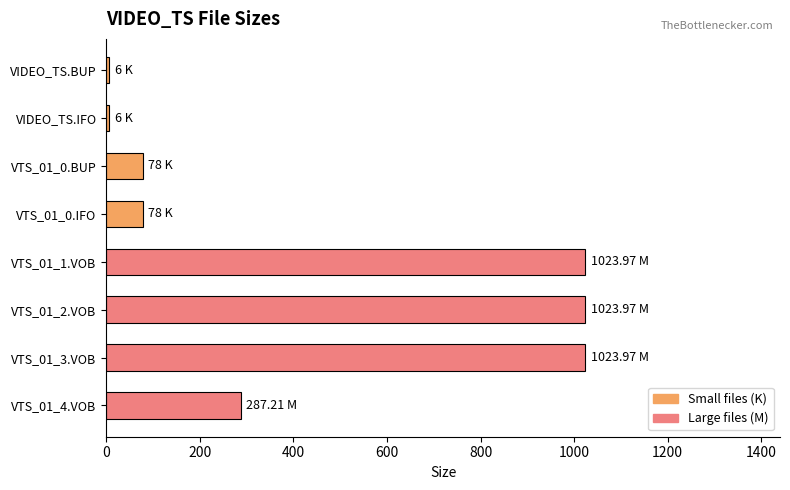

What is the change in value from VTS_01_0.IFO to VTS_01_4.VOB?

+209.2